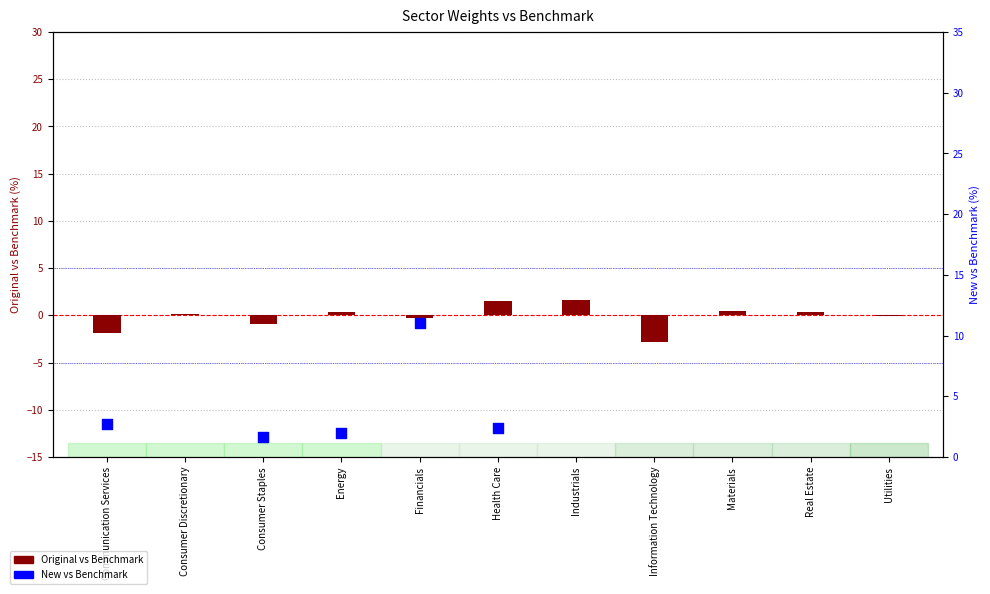

What is the total value across all series at Materials?

-0.6